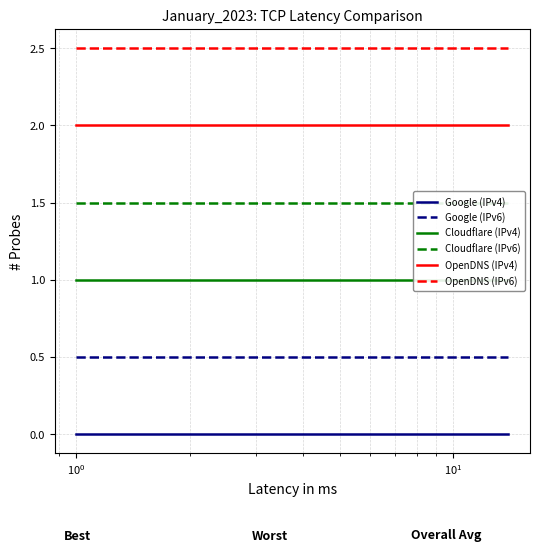

True or false: OpenDNS (IPv6) and Google (IPv6) cross at least once.

False